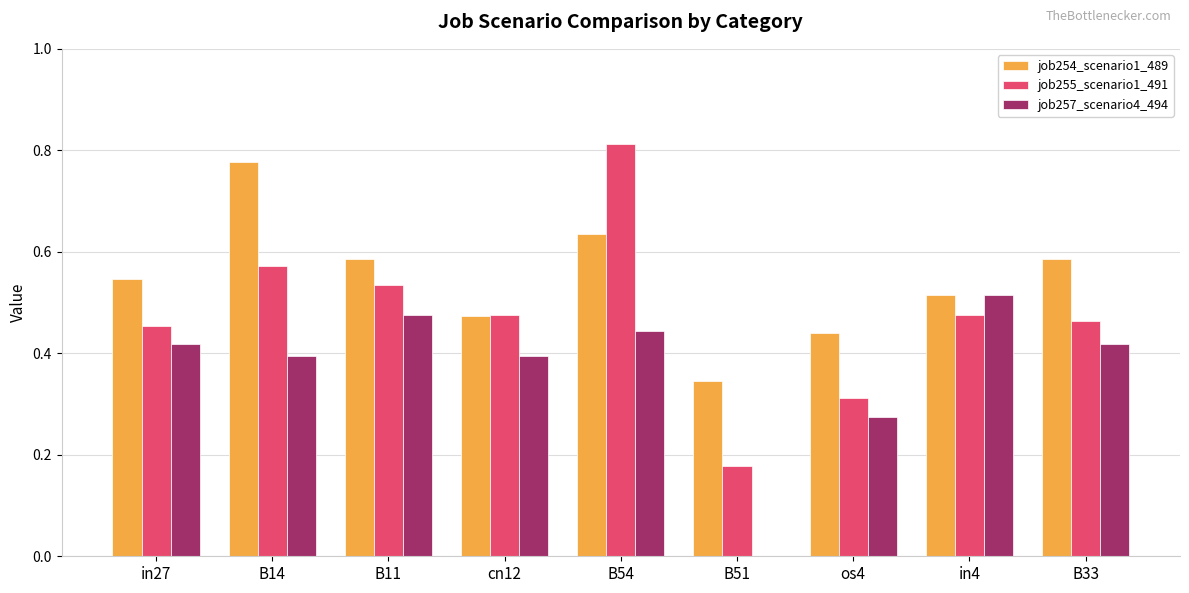

How many groups of bars are there?

9